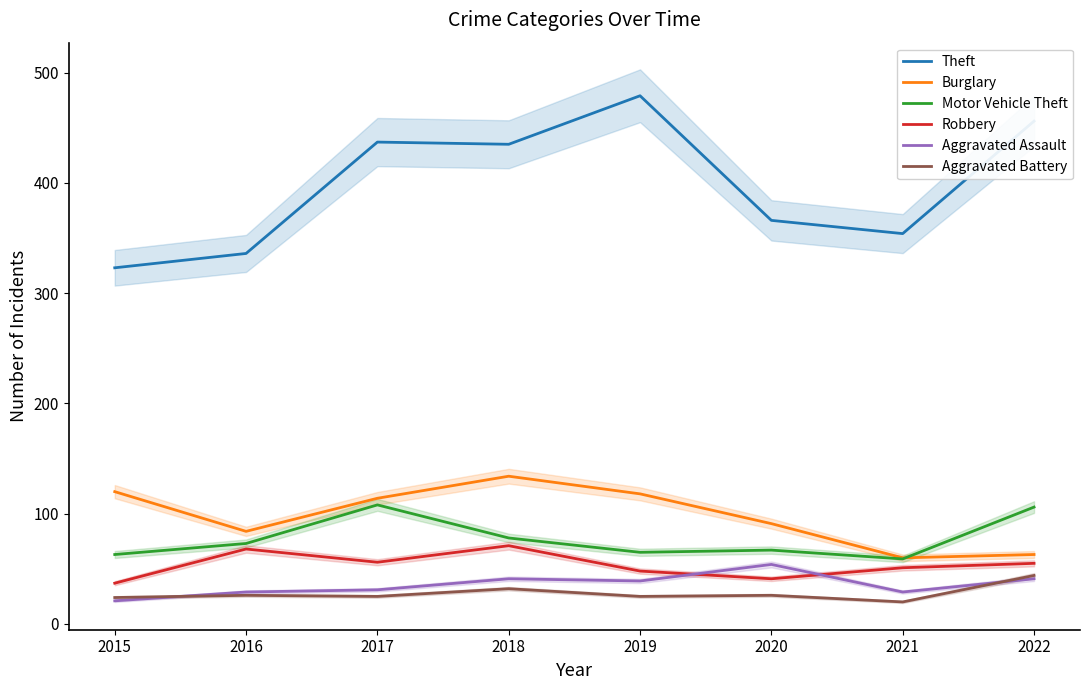

What is the maximum value shown in the chart?

479